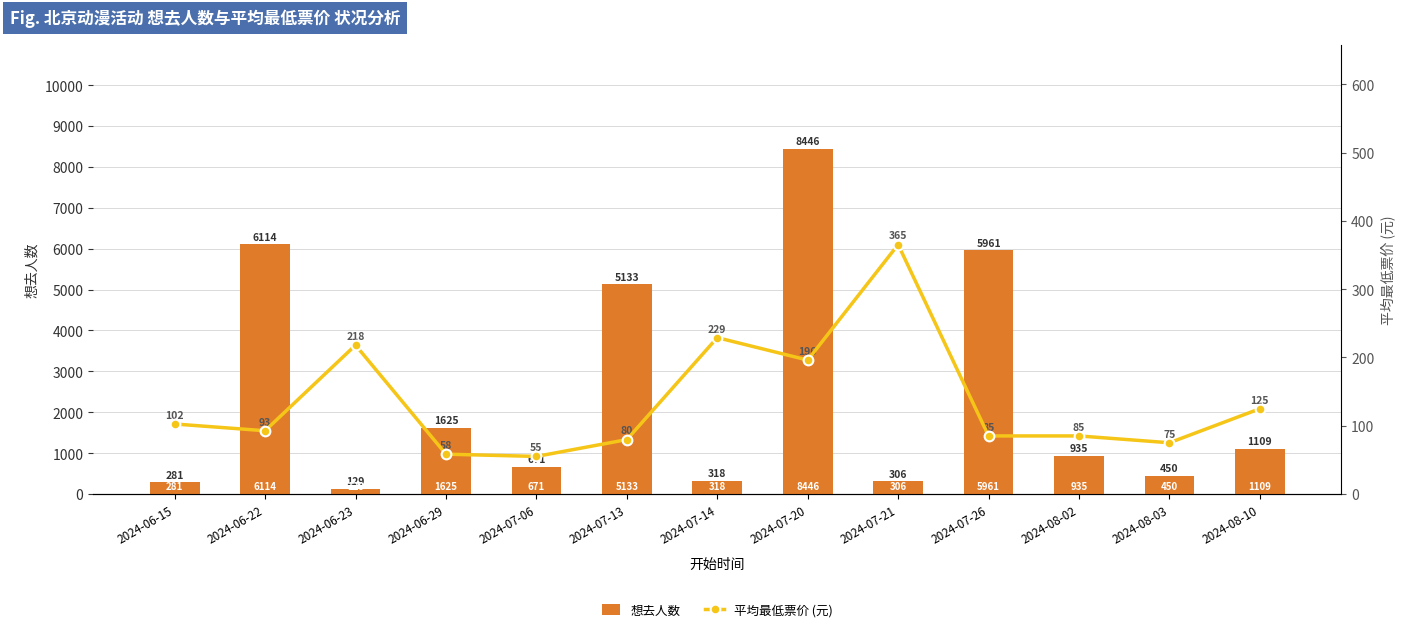

What is the average value of the 想去人数 series?

2421